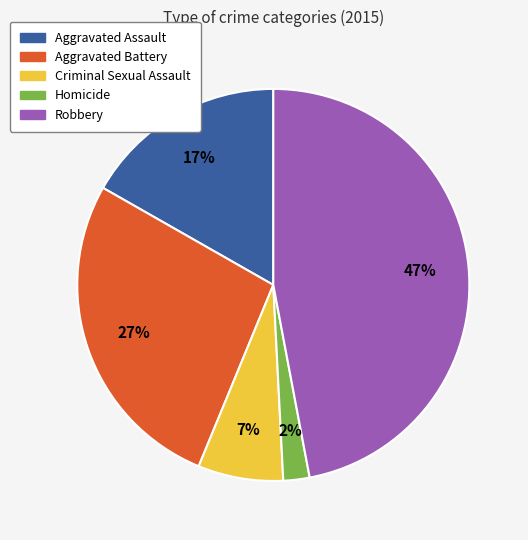

Do Aggravated Assault and Aggravated Battery together represent more than half of the pie?

No